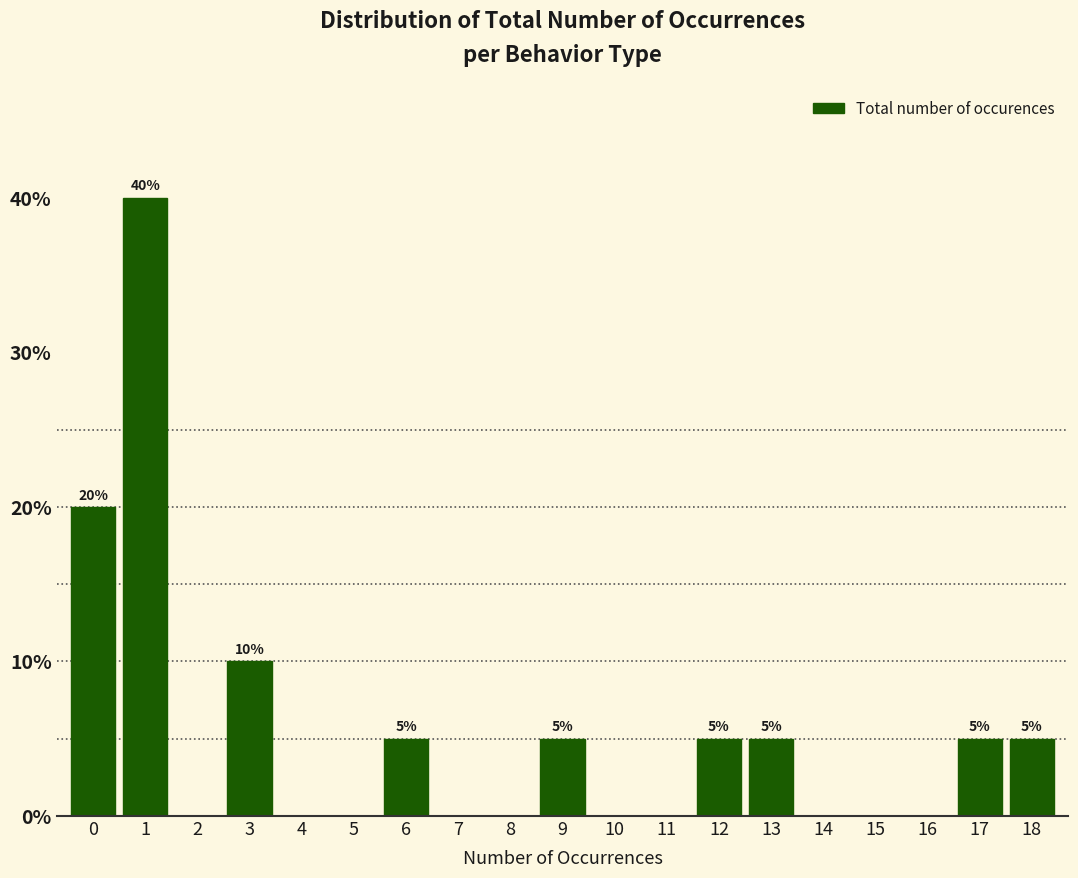

Over which range of the x-axis is the bar tallest?

0.5 to 1.5